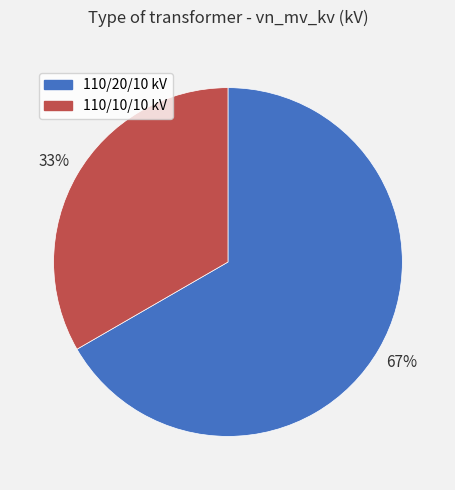

To the nearest percent, what portion does 110/20/10 kV represent?

67%